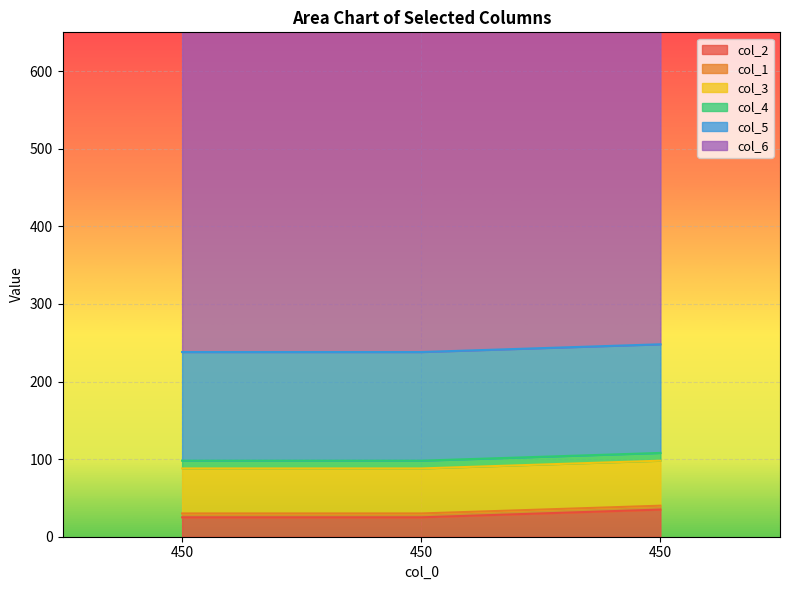

Reading left to right, transcribe all the data shown in this chart.

col_2: 25	25	35
col_1: 5	5	5
col_3: 58	58	58
col_4: 10	10	10
col_5: 140	140	140
col_6: 500	500	500